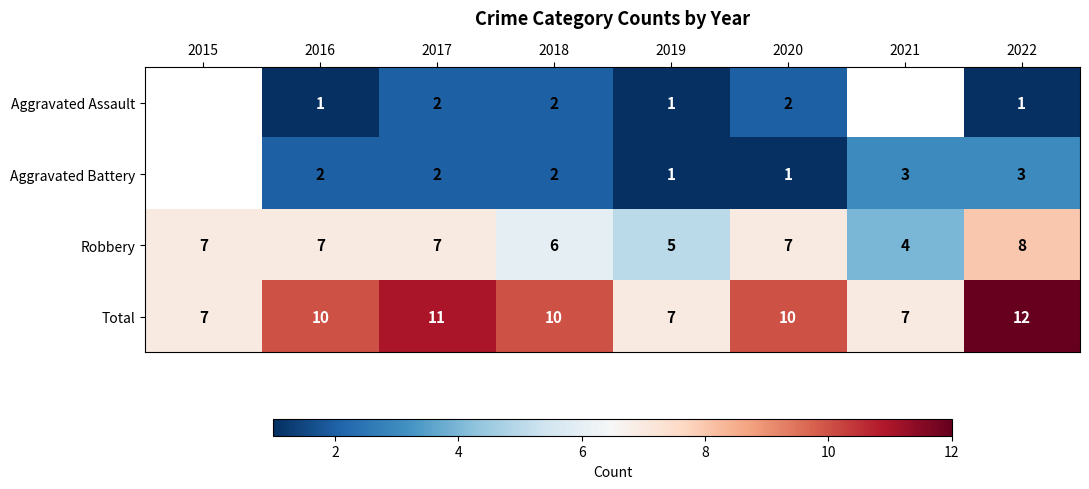

Is it true that Aggravated Battery equals 2.9 at 2017?

False